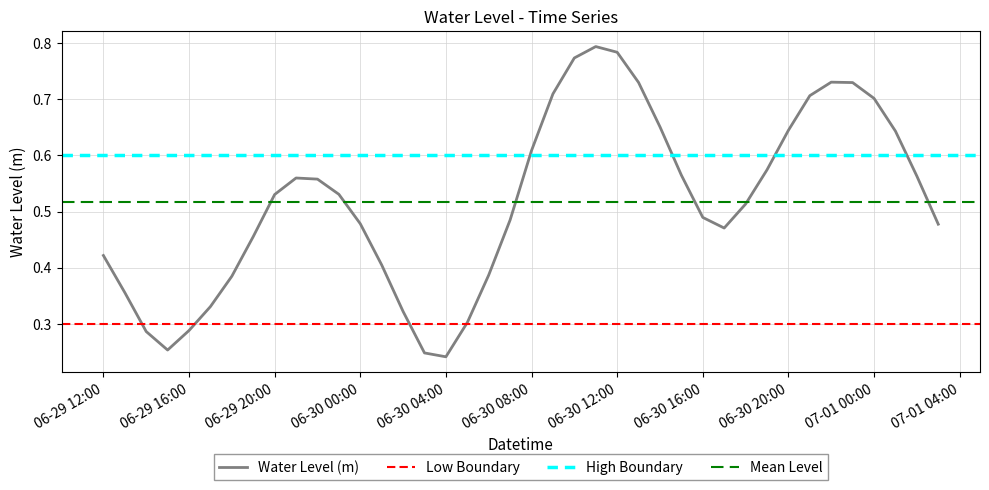

The Water Level (m) series shows 1.2 at 06-30 12:00. True or false?

False